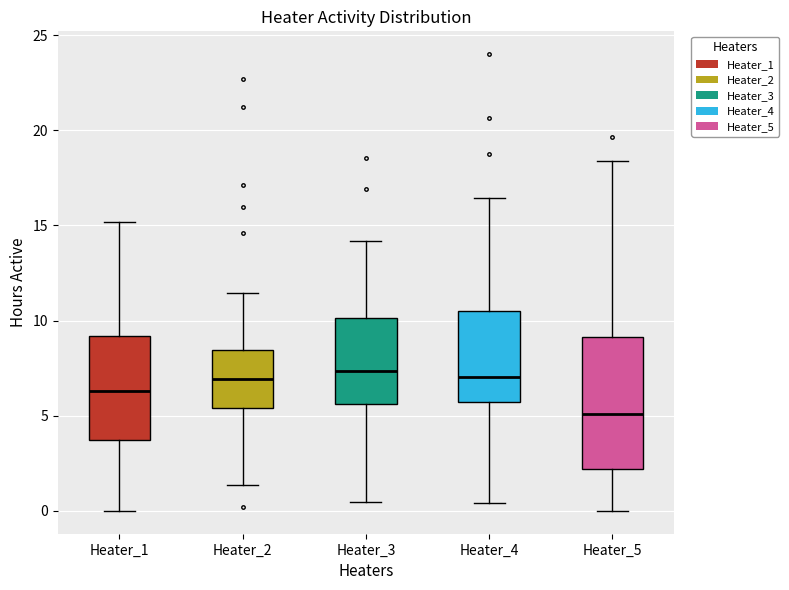

Reading left to right, transcribe this box plot: for each box, give where its median line is, the range the box spans, and where its two whiskers end, as read against the y-axis. The values are not printed on the chart, so give them approximately, as read against the axis.

Heater_1: median 6.5, box 3.5 to 9.0, whiskers 0.0 to 15.0
Heater_2: median 7.0, box 5.5 to 8.5, whiskers 1.5 to 11.5
Heater_3: median 7.5, box 5.5 to 10.0, whiskers 0.5 to 14.0
Heater_4: median 7.0, box 5.5 to 10.5, whiskers 0.5 to 16.5
Heater_5: median 5.0, box 2.0 to 9.0, whiskers 0.0 to 18.5